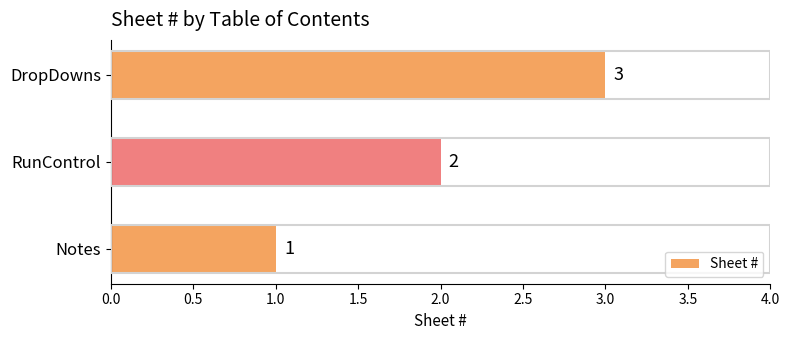

What is the smallest value displayed?

1